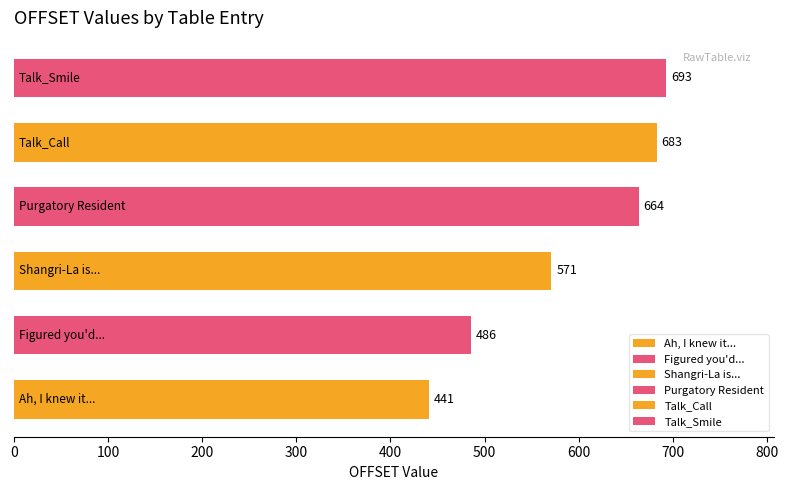

What is the greatest value displayed?

693